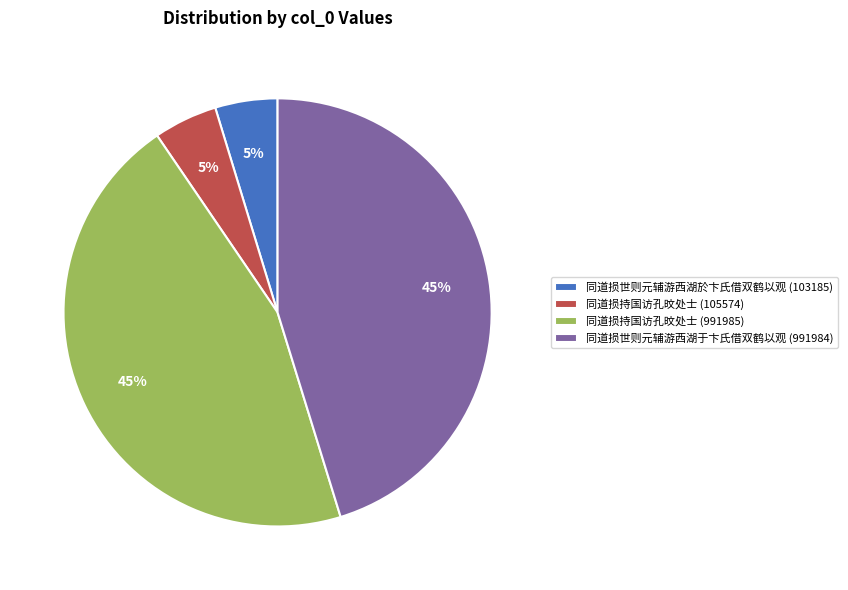

To the nearest percent, what portion does 同道损世则元辅游西湖於卞氏借双鹤以观 (103185) represent?

5%